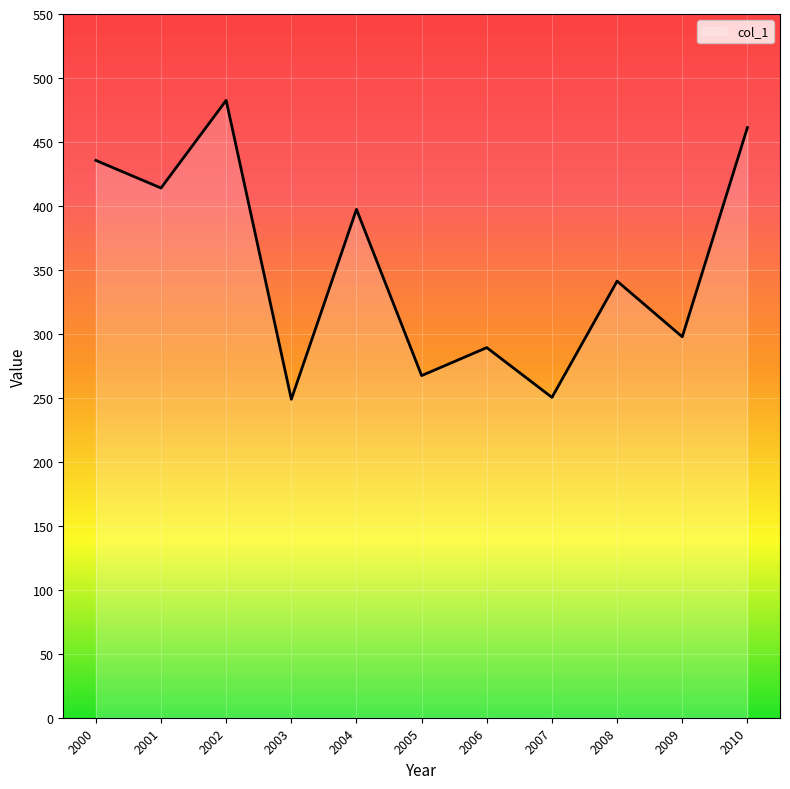

The chart shows a value of 518.2 at 2004. True or false?

False